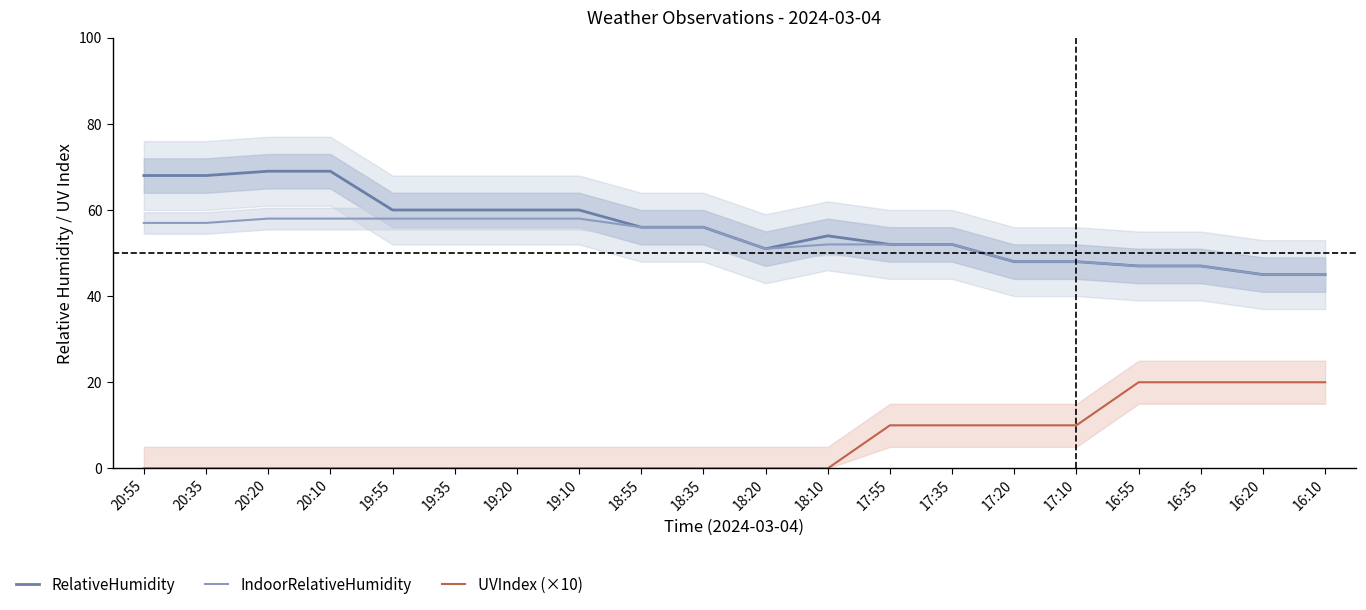

True or false: RelativeHumidity and IndoorRelativeHumidity intersect in this chart.

False